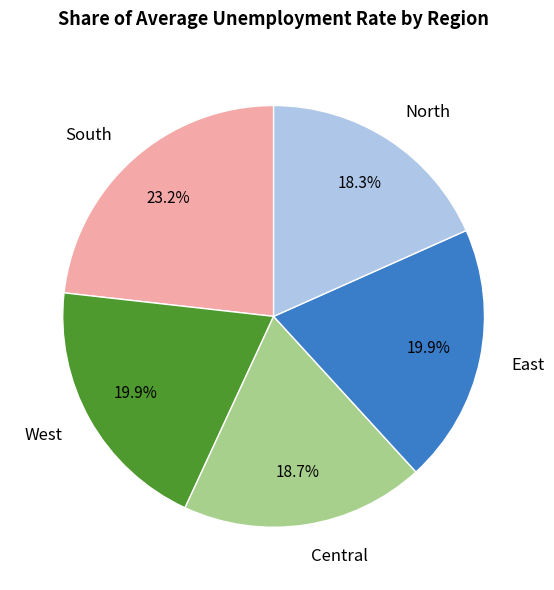

Does Central account for over 50% of the chart?

No